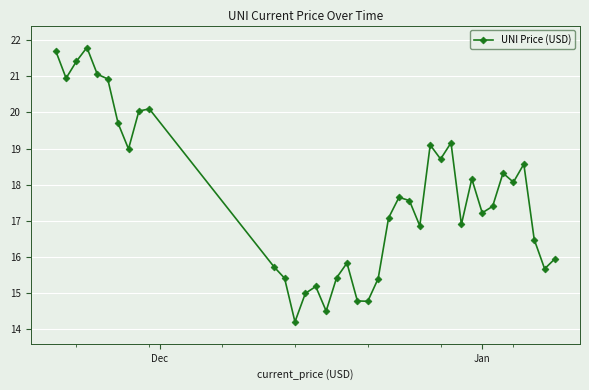

Count the number of categories in the chart.

38